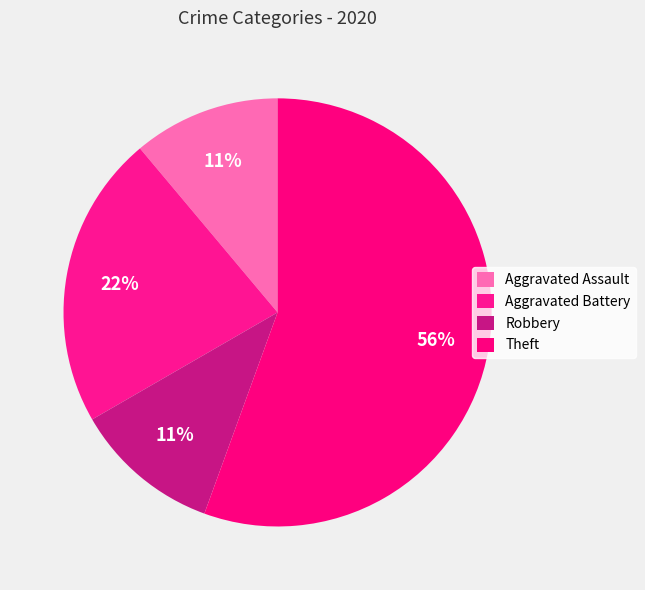

Is it true that Theft is 49% of the pie?

False